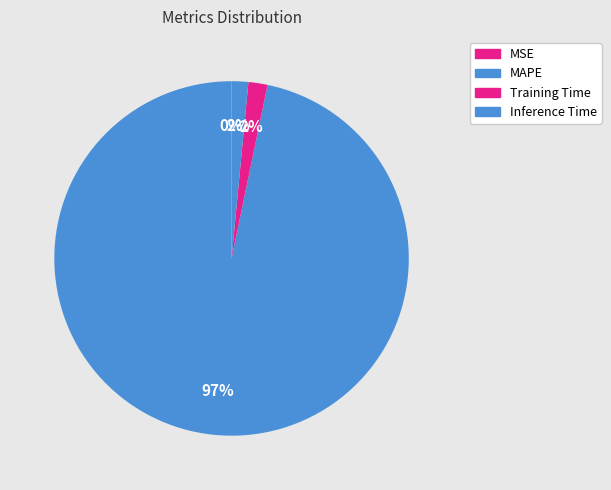

Which has a higher value, MAPE or MSE?

MAPE